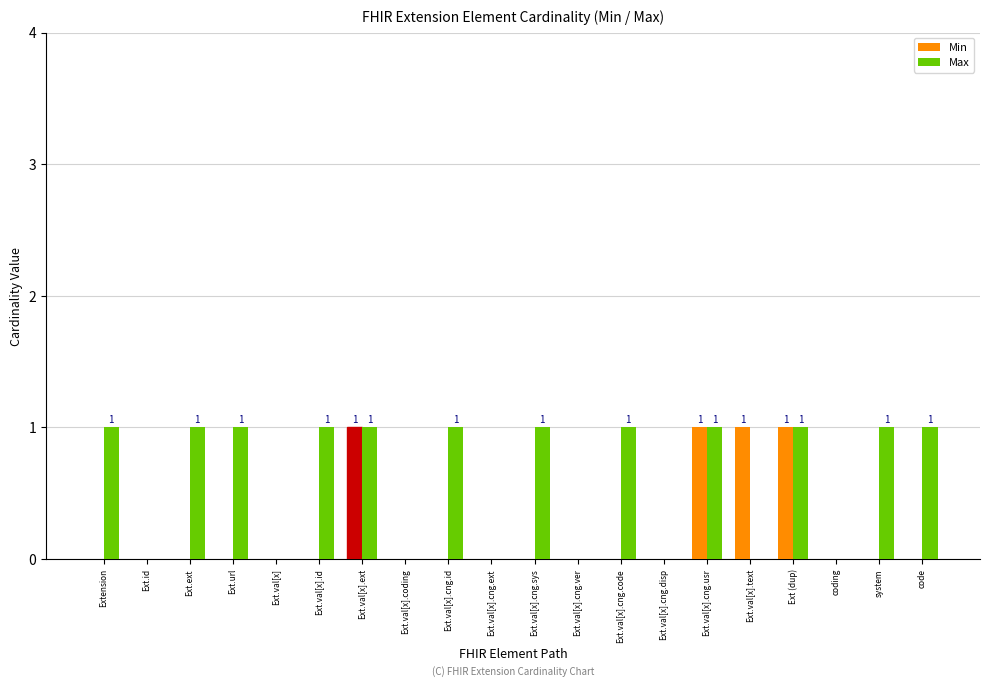

Which series has the largest total across all categories?

Max